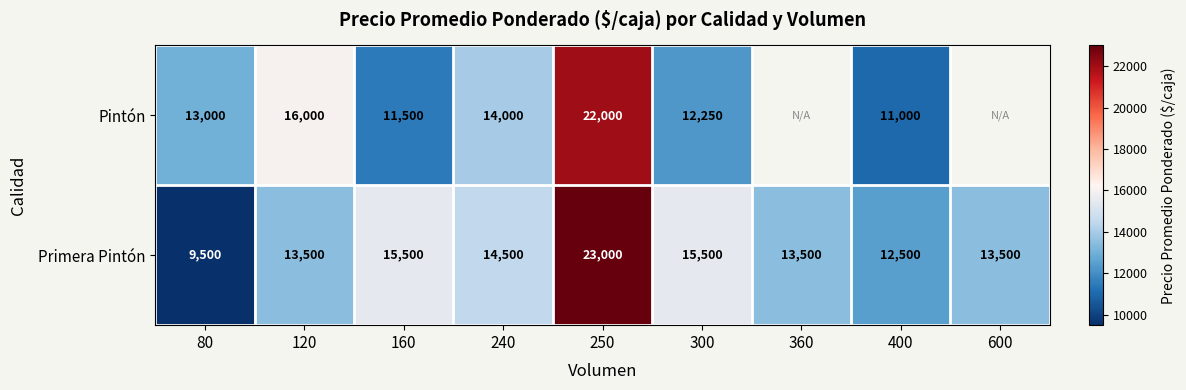

The Pintón series shows 22416 at 80. True or false?

False